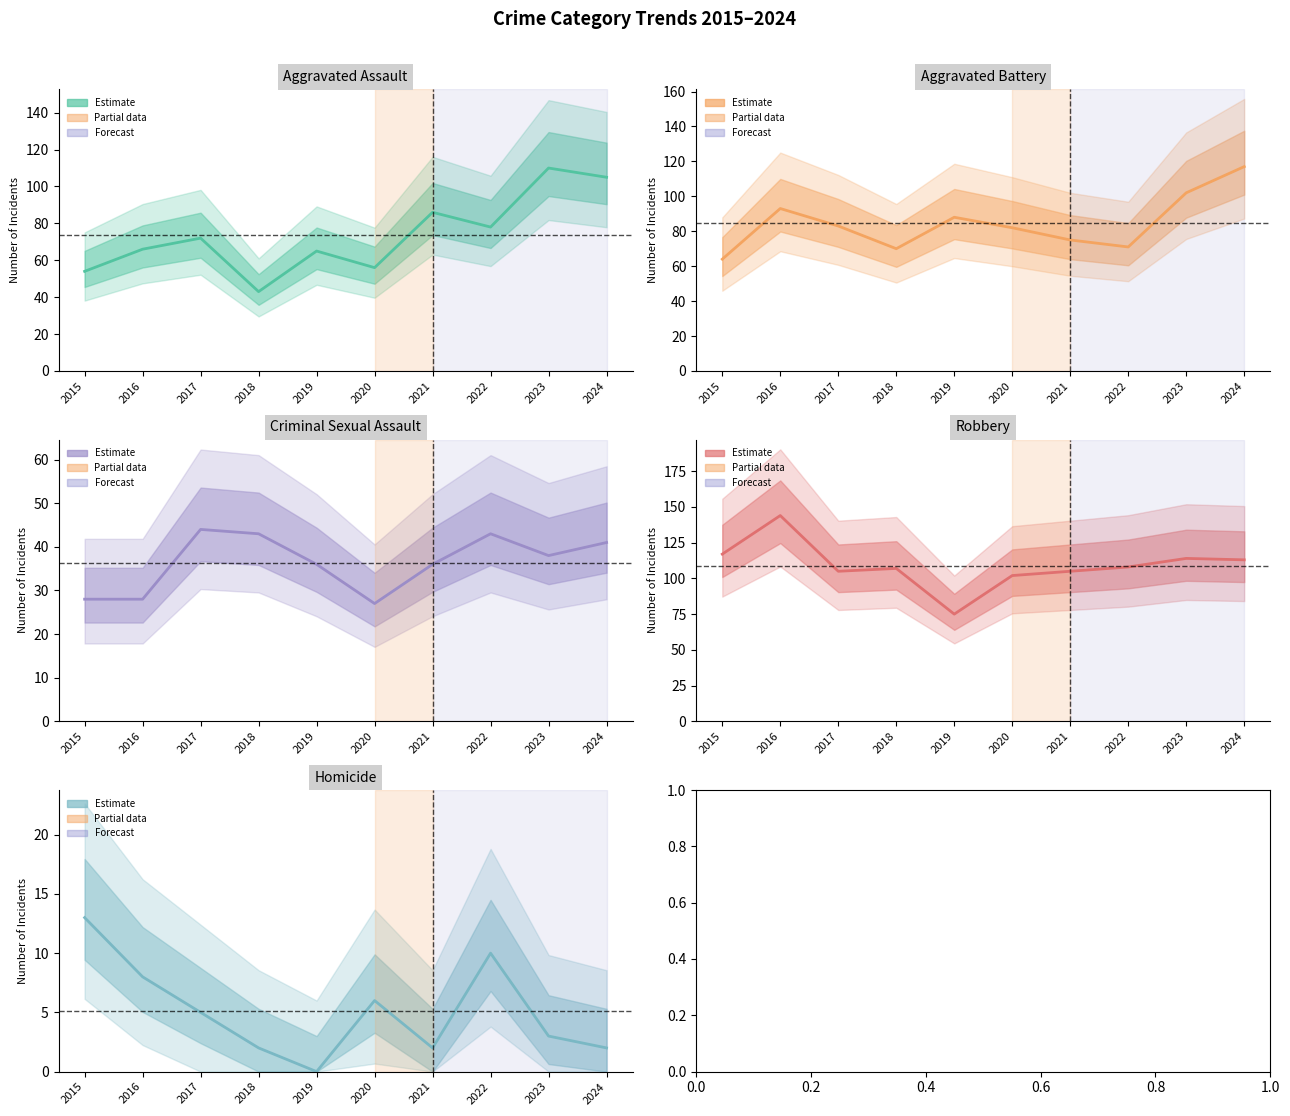

What is the difference between the Homicide values at 2024 and 2022?

8